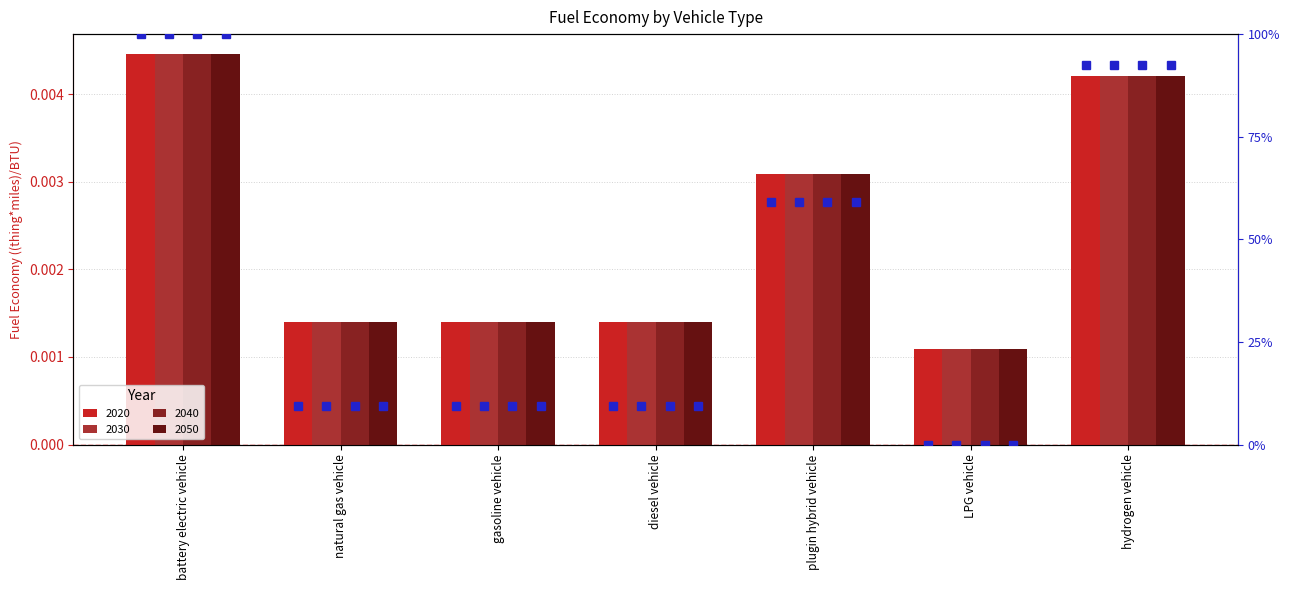

At how many categories does at least one series exceed 0?

7